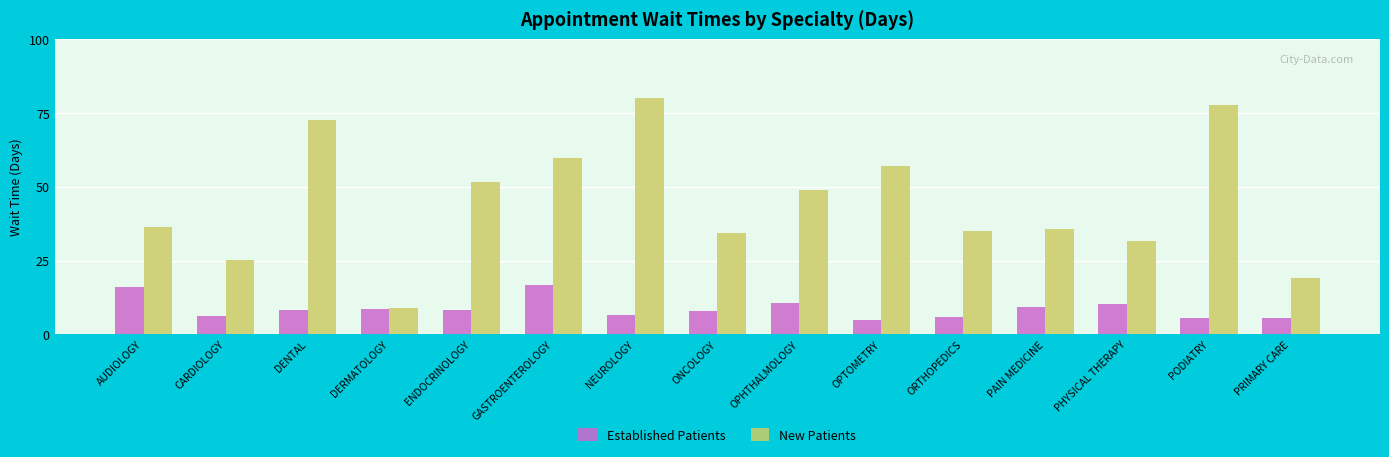

At which label does New Patients first exceed 36?

AUDIOLOGY